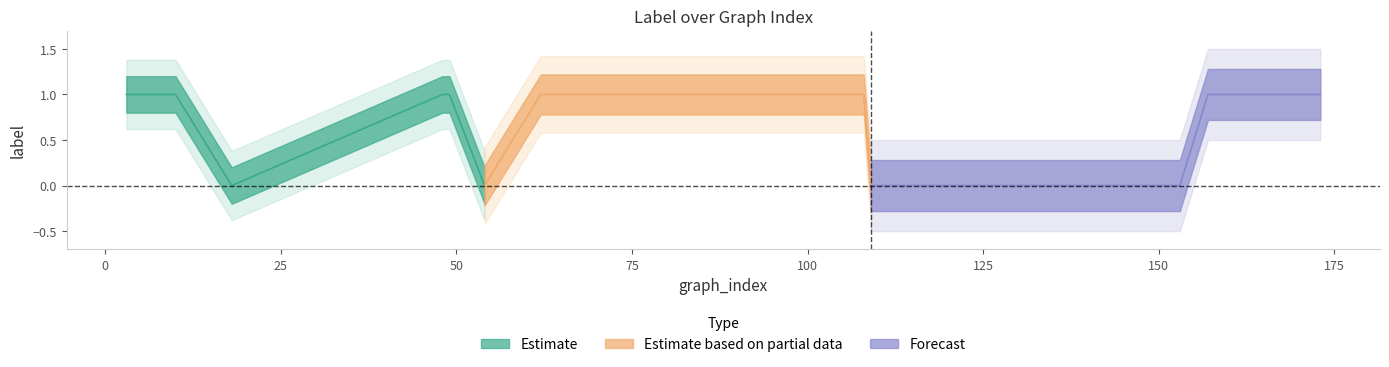

Which category has the lowest value across all series?

4